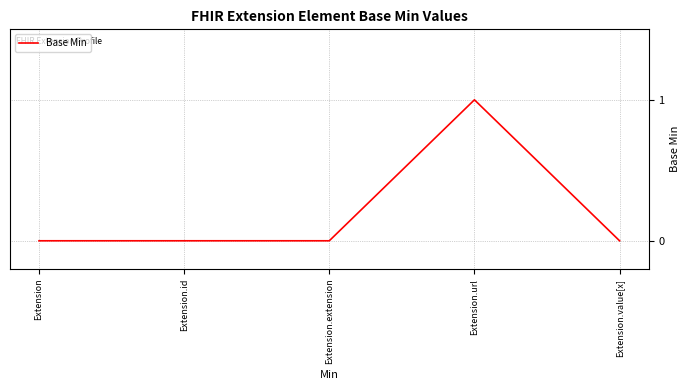

Does the chart have visible grid lines?

Yes